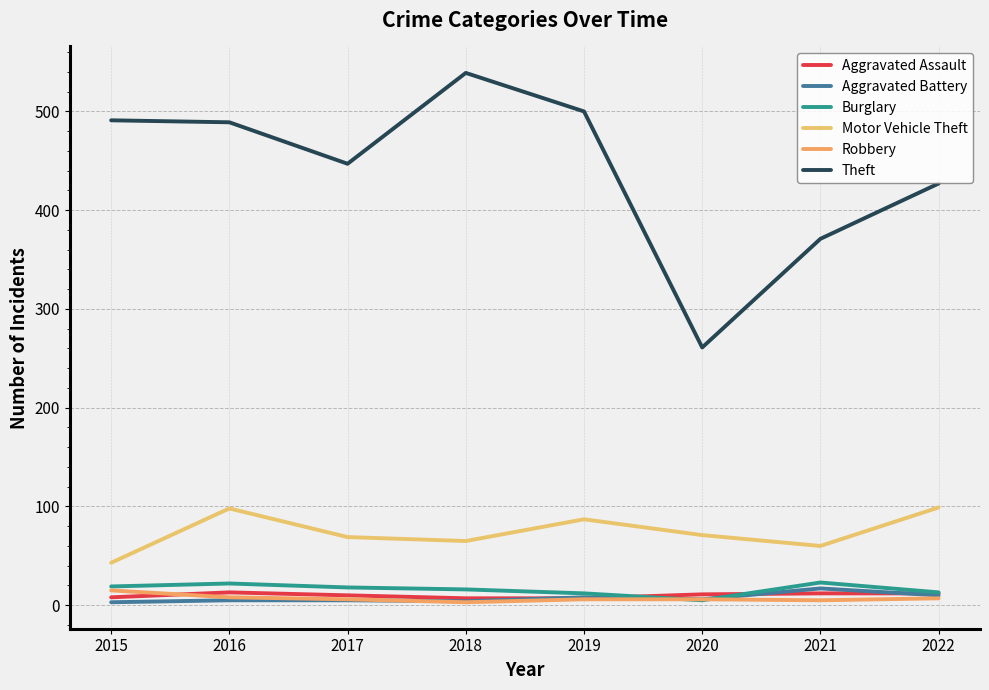

After their last crossing, which series has the higher values: Robbery or Burglary?

Burglary